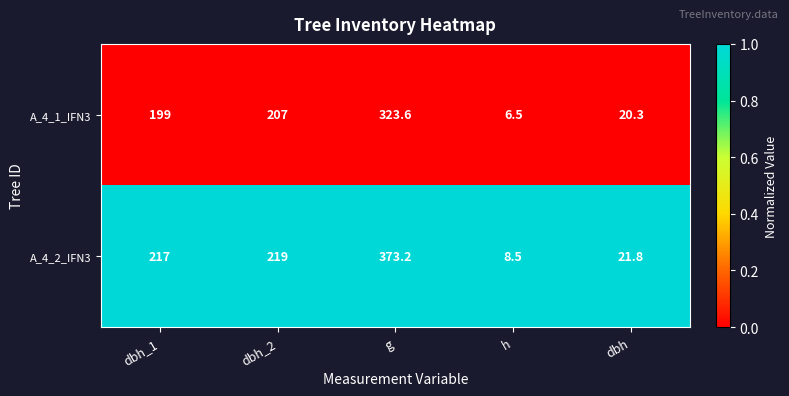

Rank the series by their average value, from highest to lowest.

A_4_2_IFN3, A_4_1_IFN3